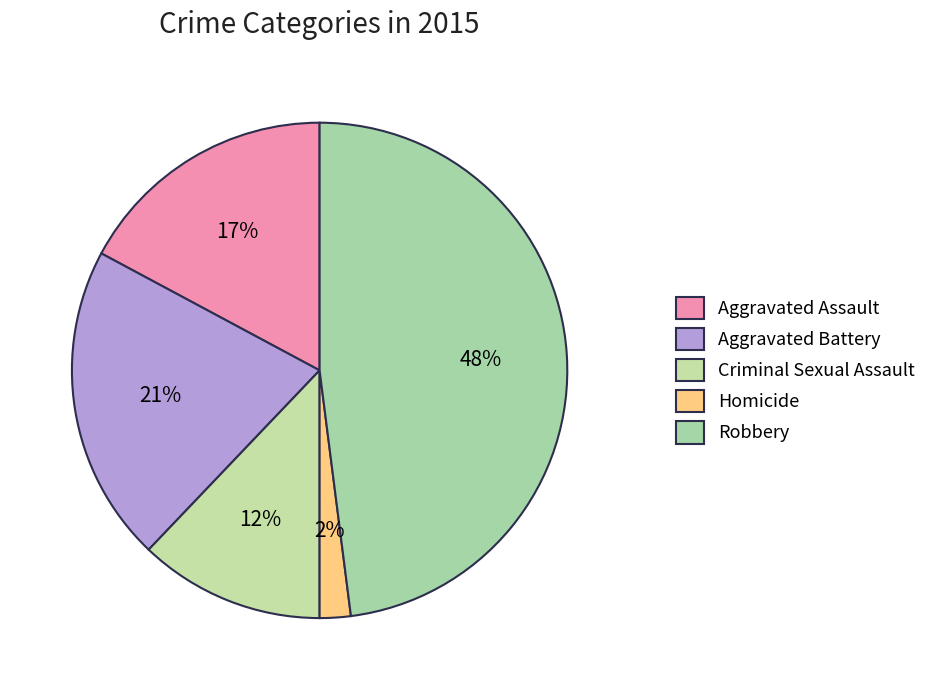

Does Criminal Sexual Assault account for over 50% of the chart?

No